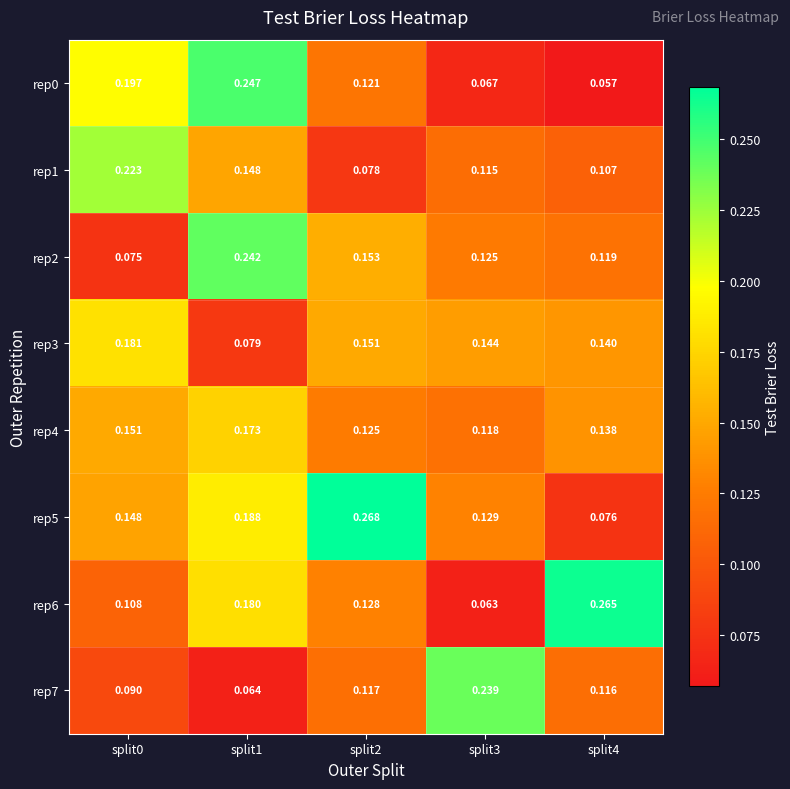

Is the value of rep1 at split3 greater than the value of rep3 at split2?

No